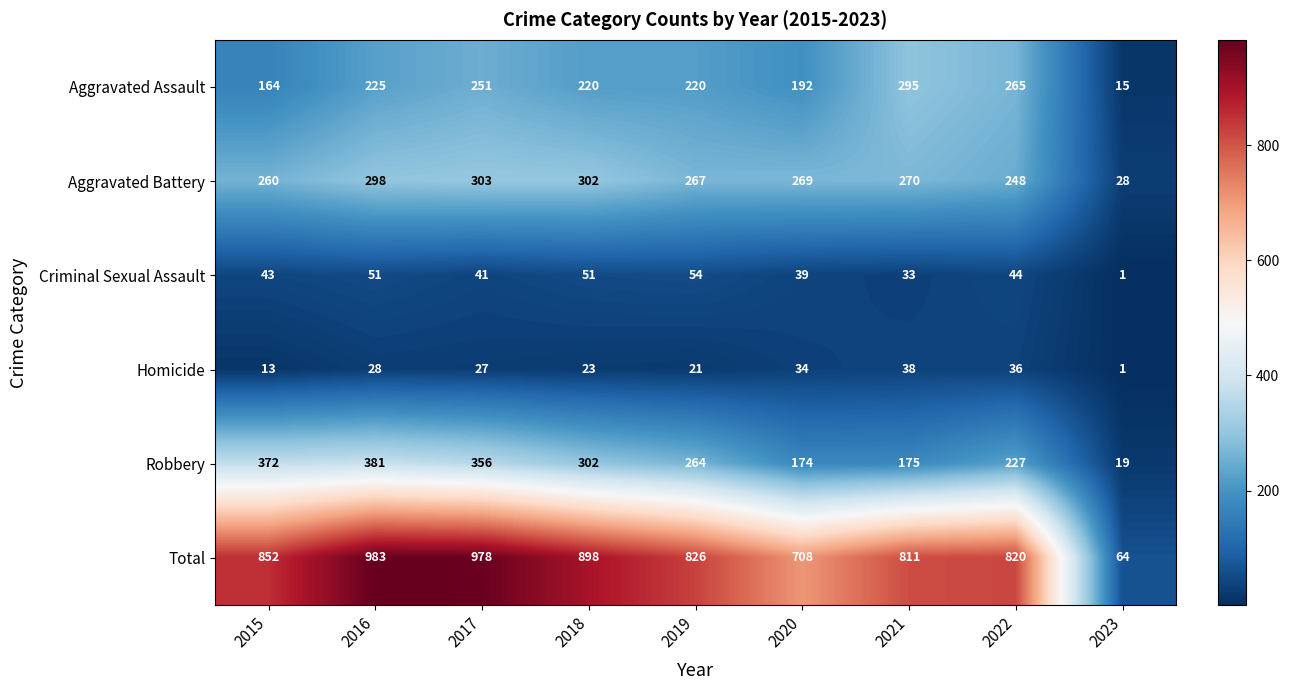

Which series changed the most between 2019 and 2021?

Robbery